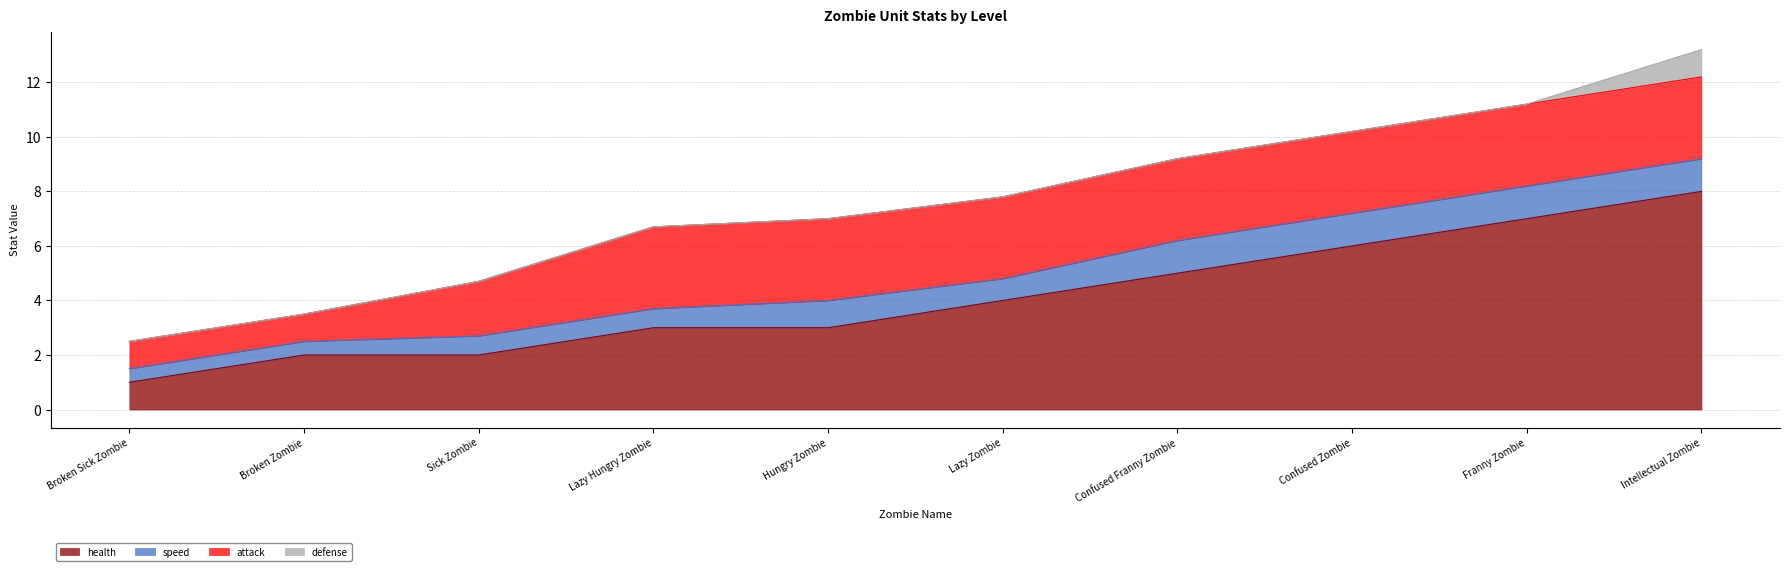

True or false: attack and defense intersect in this chart.

False